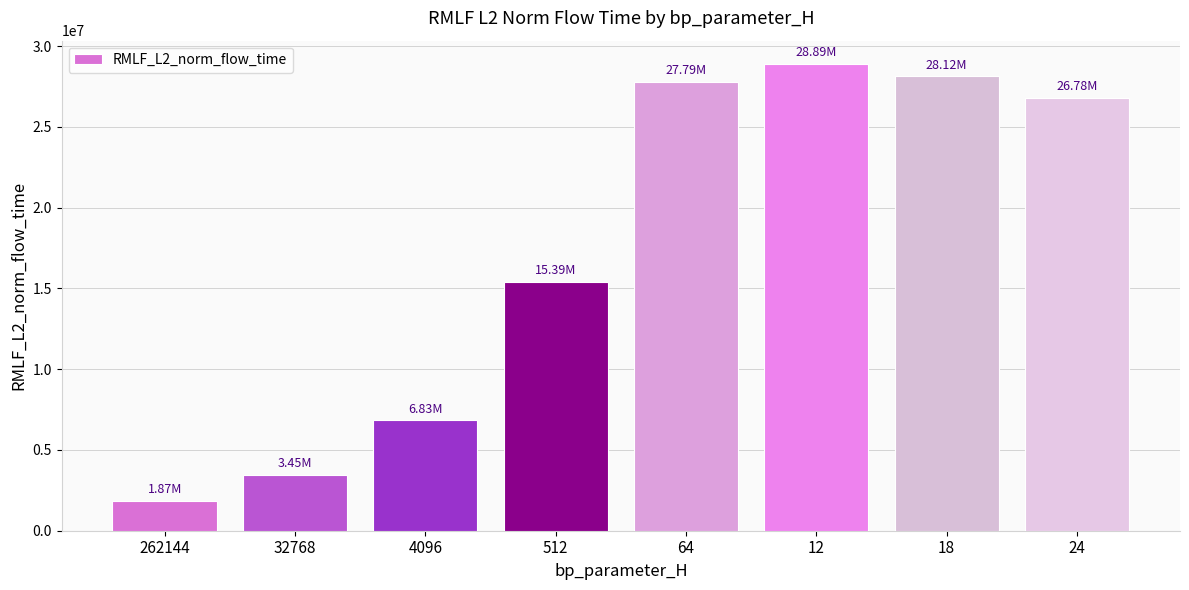

Are the bars grouped side by side (vs. stacked)?

No